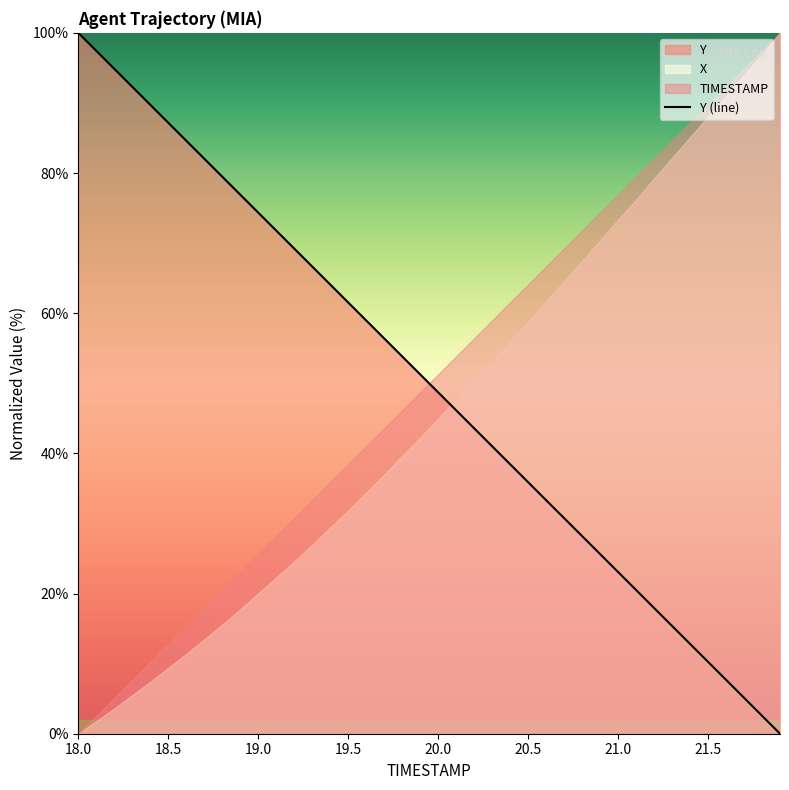

How many lines are shown in the chart?

1